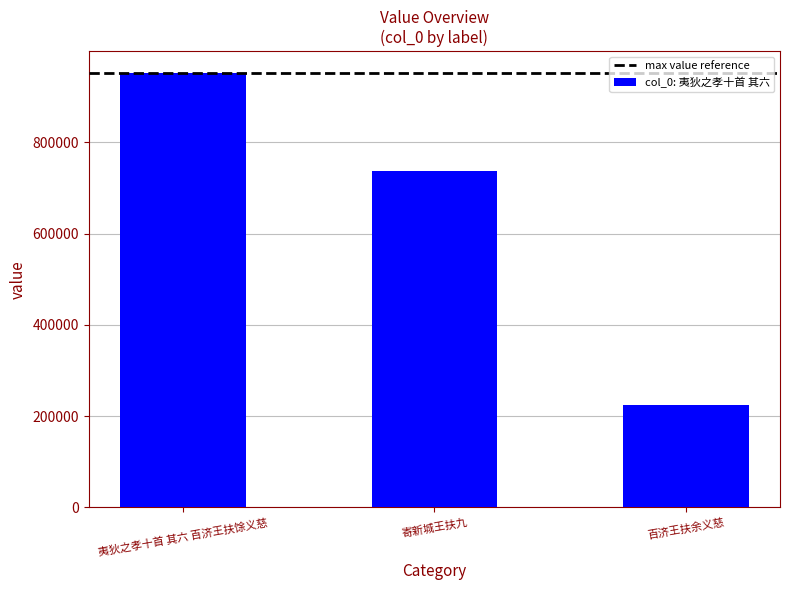

Is it true that the value at 寄新城王扶九 is 736287?

True